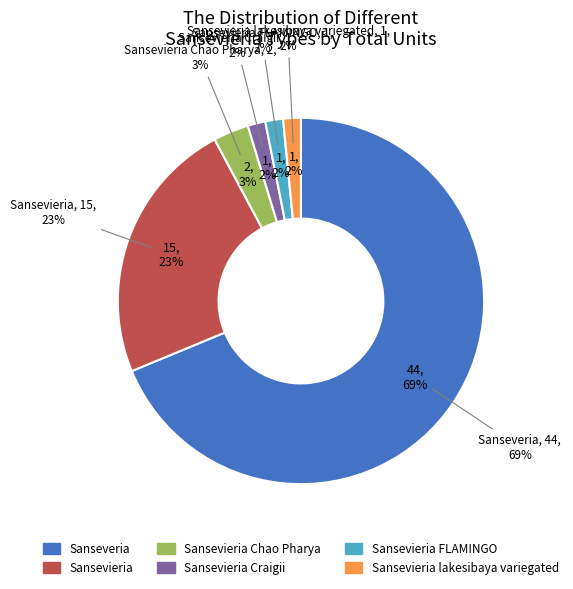

Which slice is the smallest?

Sansevieria Craigii